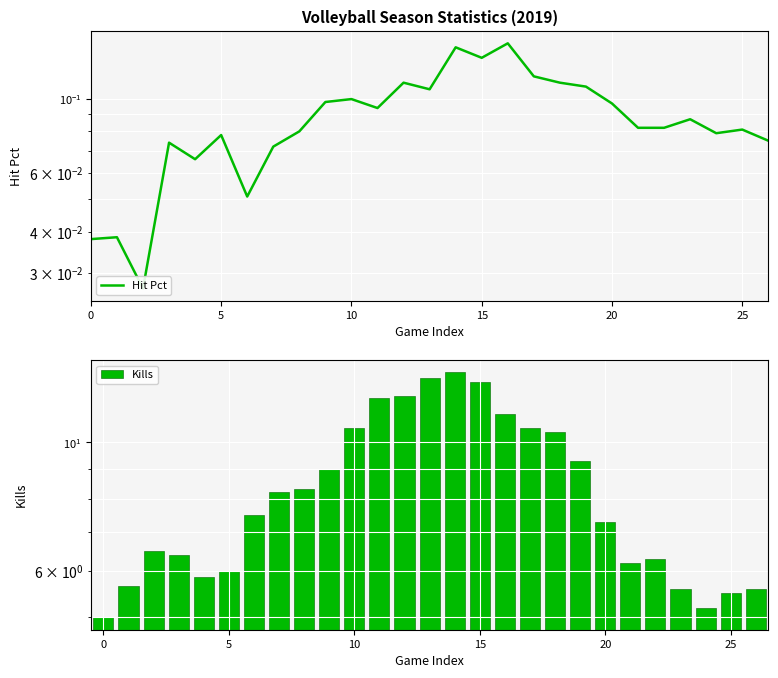

Are the bars grouped side by side (vs. stacked)?

Yes